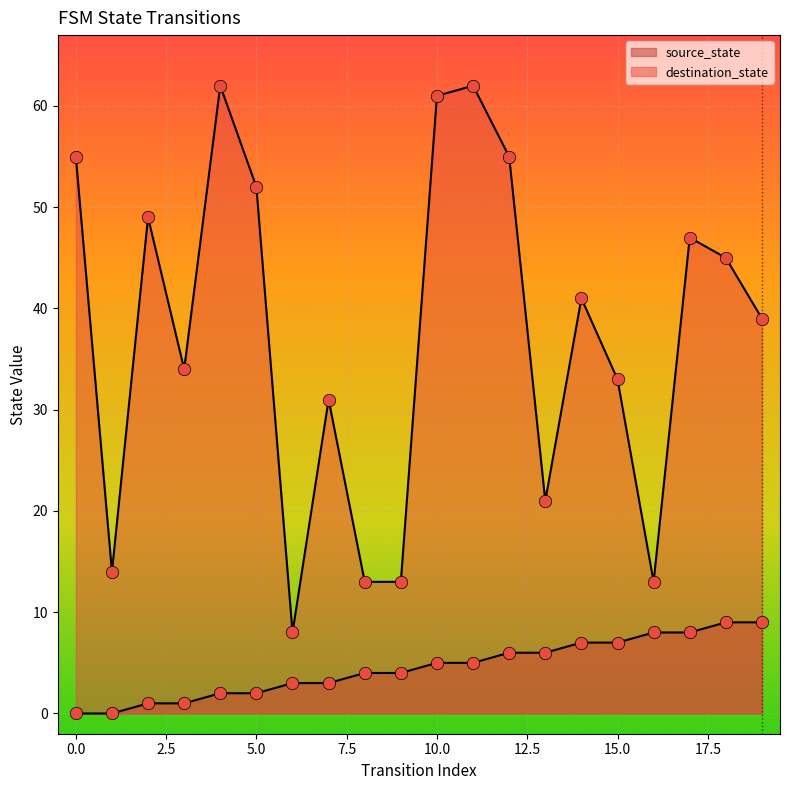

Which series has the largest total across all categories?

destination_state